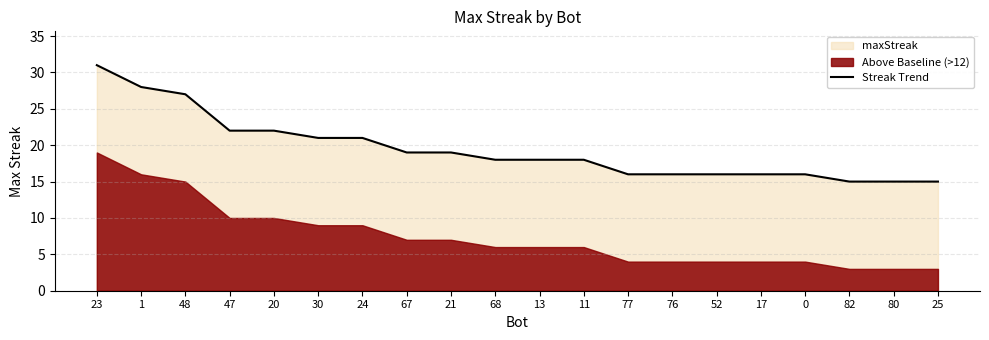

What is the value of the 1st point from the left?

31